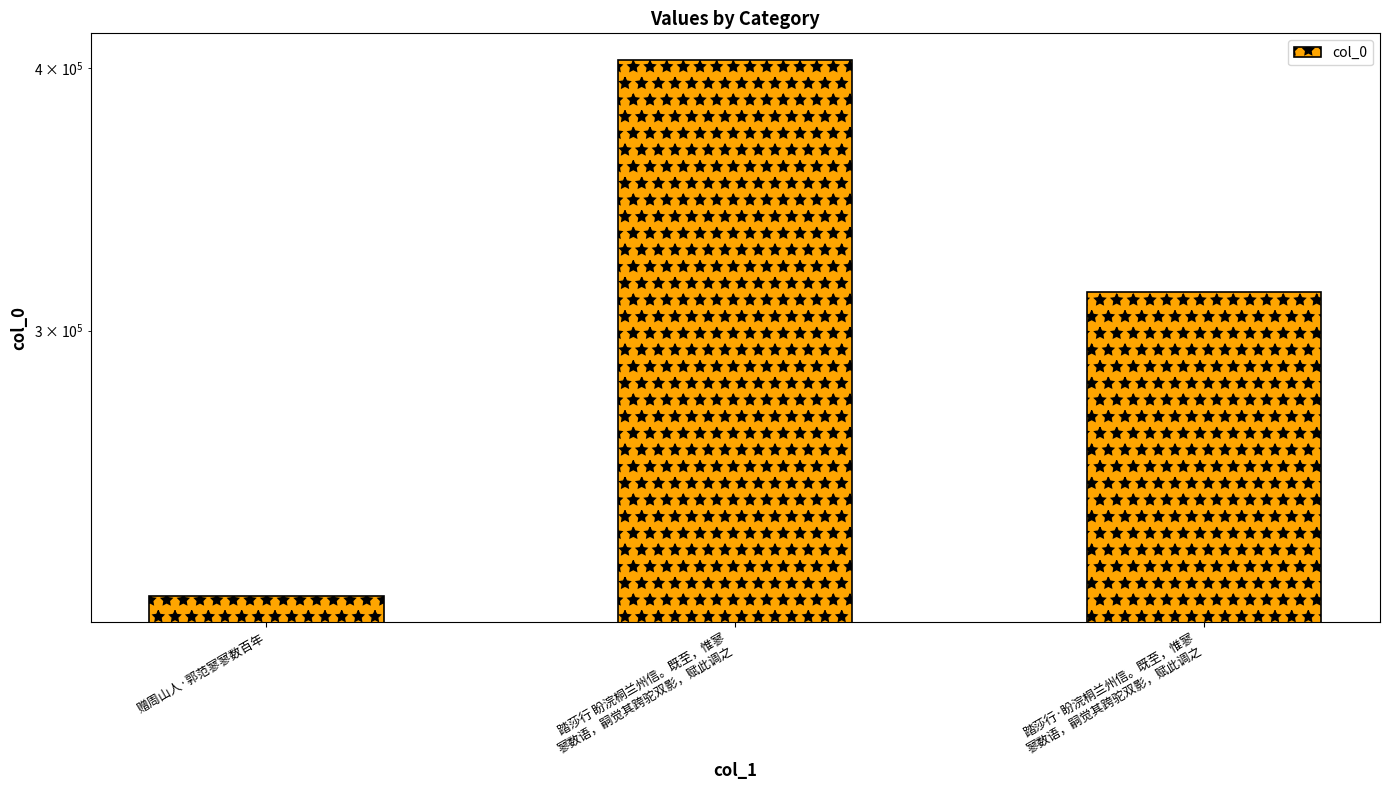

The value at 踏莎行 盼浣桐兰州信。既至，惟寥
寥数语，嗣觉其跨驼双影，赋此调之 is 123958. True or false?

False